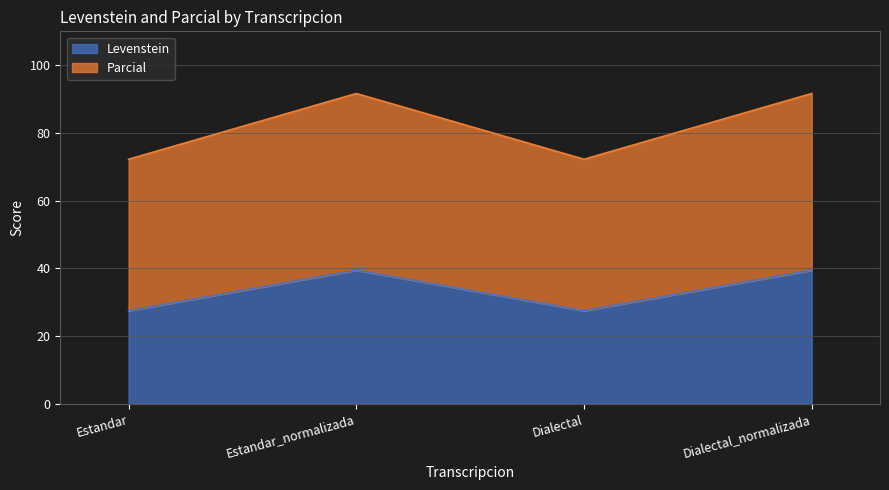

Is the value of Parcial at Dialectal greater than the value of Levenstein at Estandar_normalizada?

Yes